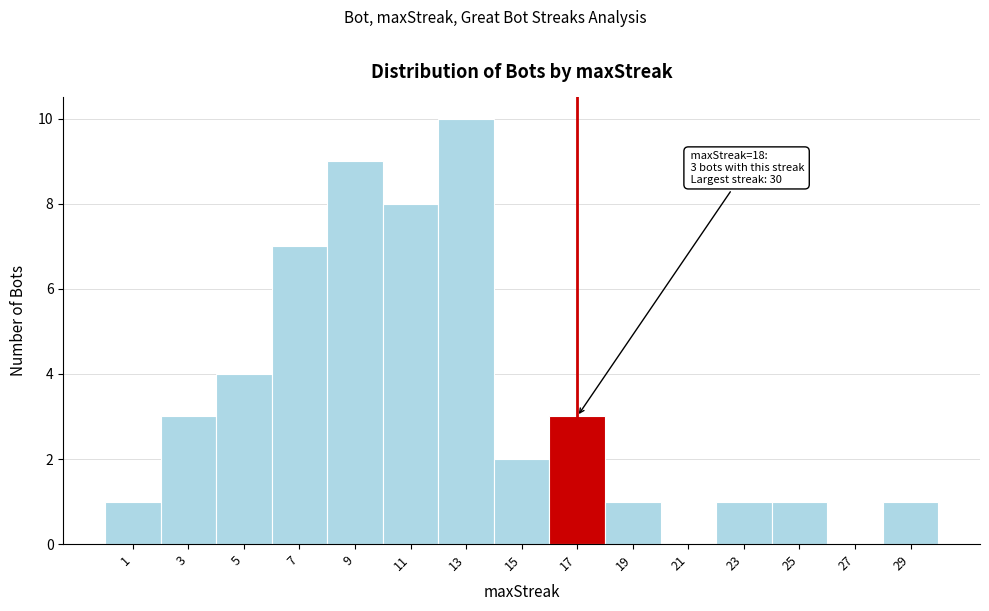

What is the sum of all values?

51